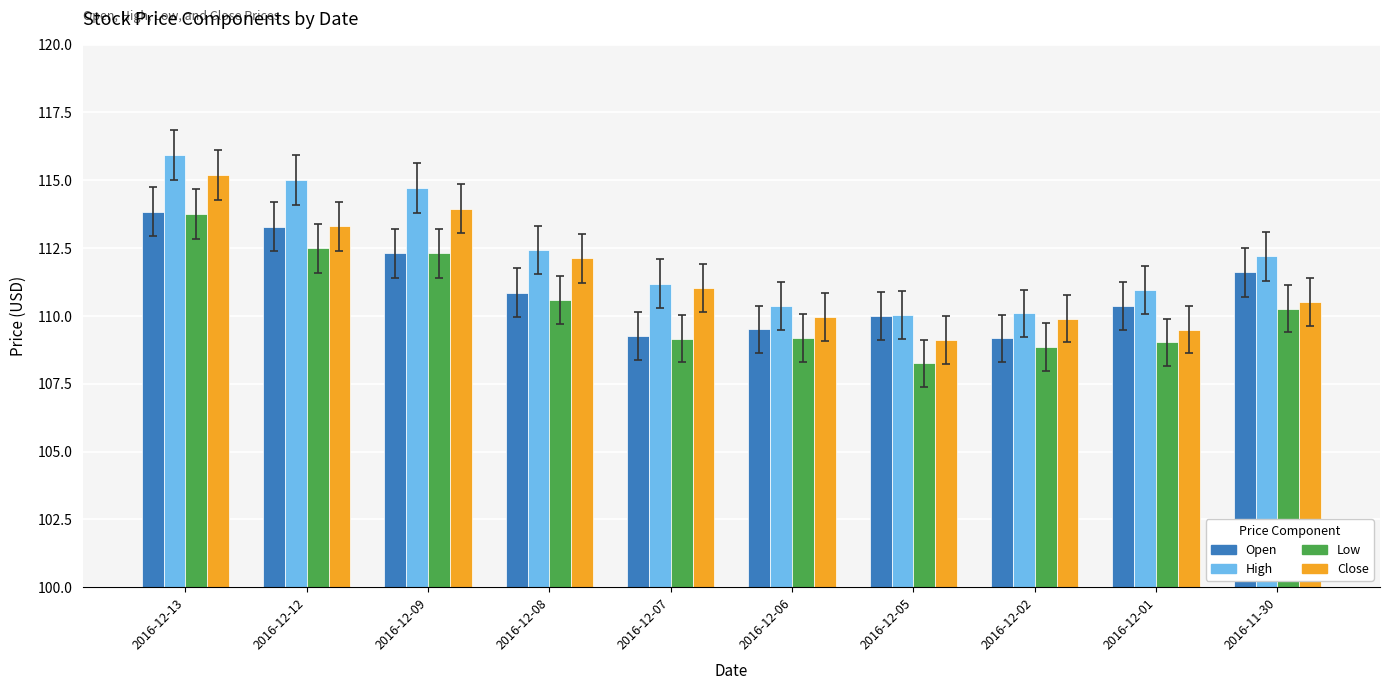

What is the total value across all series at 2016-12-02?

438.0